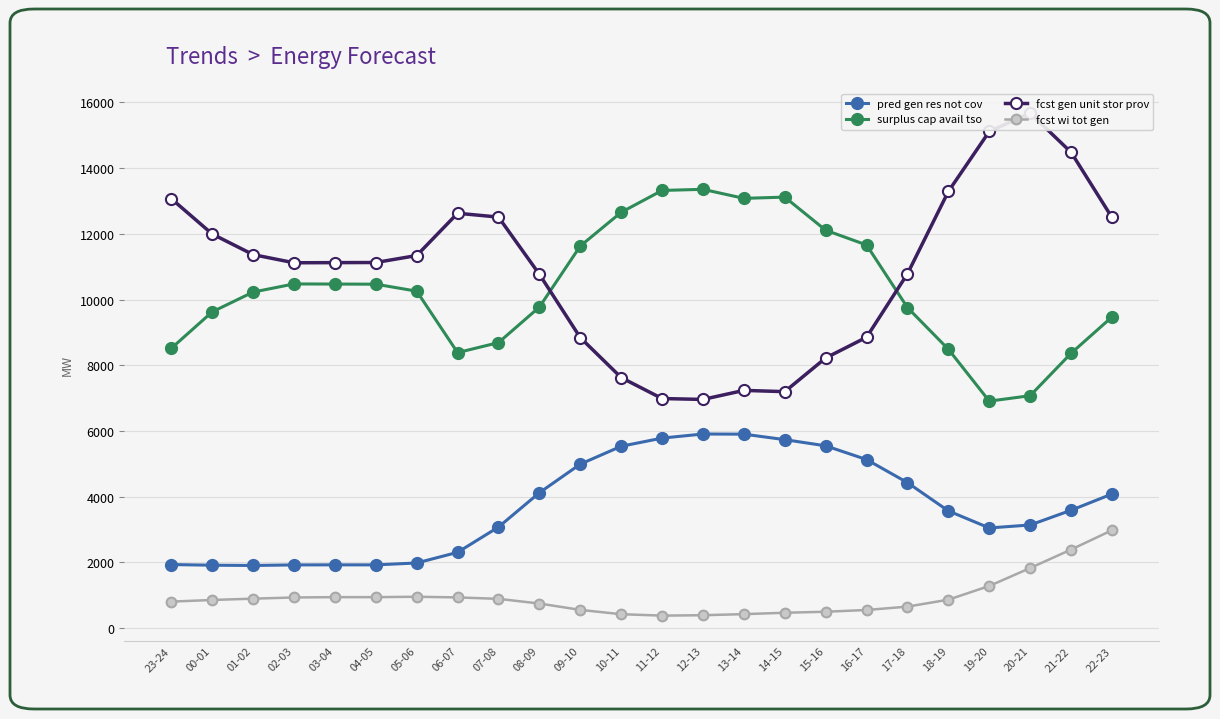

What is the average value of the fcst wi tot gen series?

943